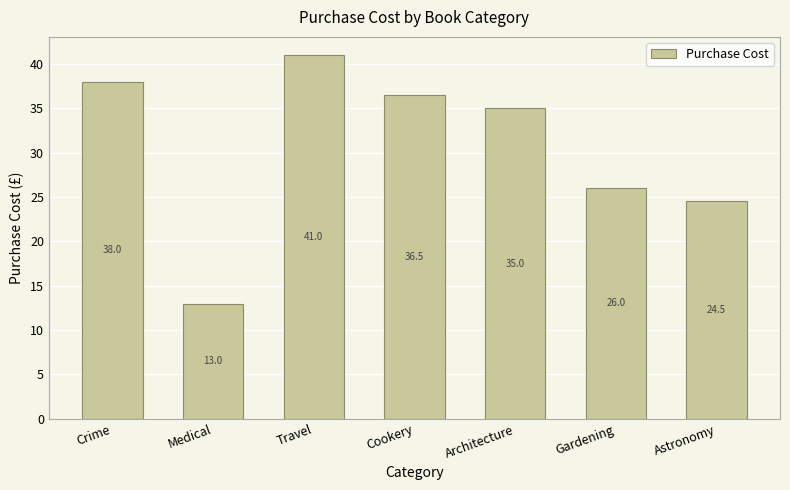

Read the value at Travel.

41.0